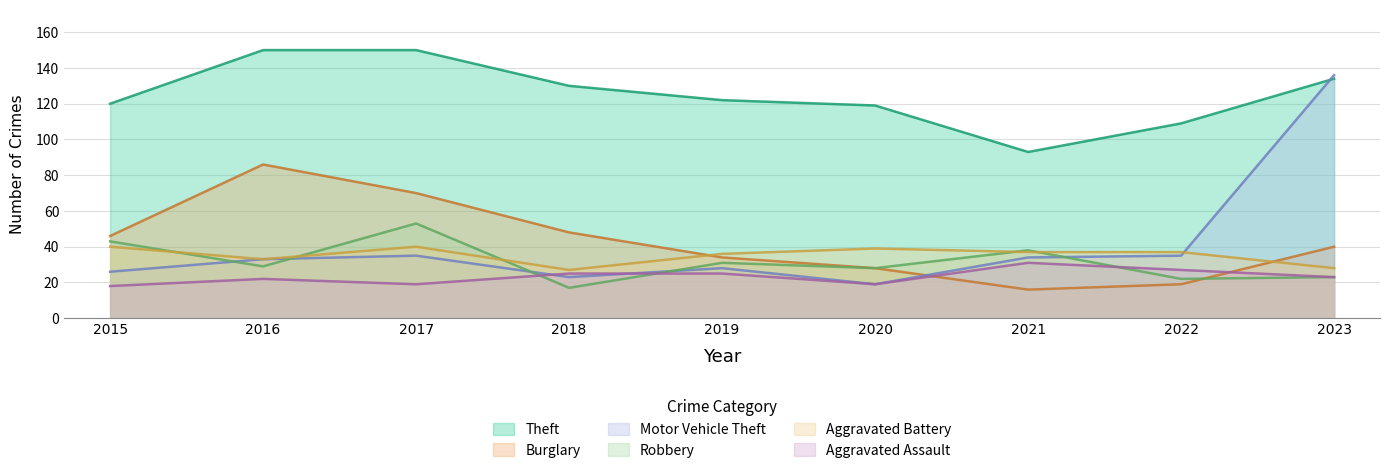

Reading left to right, transcribe all the data shown in this chart.

Theft: 2015=120	2016=150	2017=150	2018=130	2019=122	2020=119	2021=93	2022=109	2023=134
Burglary: 2015=46	2016=86	2017=70	2018=48	2019=34	2020=28	2021=16	2022=19	2023=40
Motor Vehicle Theft: 2015=26	2016=33	2017=35	2018=23	2019=28	2020=19	2021=34	2022=35	2023=136
Robbery: 2015=43	2016=29	2017=53	2018=17	2019=31	2020=28	2021=38	2022=22	2023=23
Aggravated Battery: 2015=40	2016=33	2017=40	2018=27	2019=36	2020=39	2021=37	2022=37	2023=28
Aggravated Assault: 2015=18	2016=22	2017=19	2018=25	2019=25	2020=19	2021=31	2022=27	2023=23